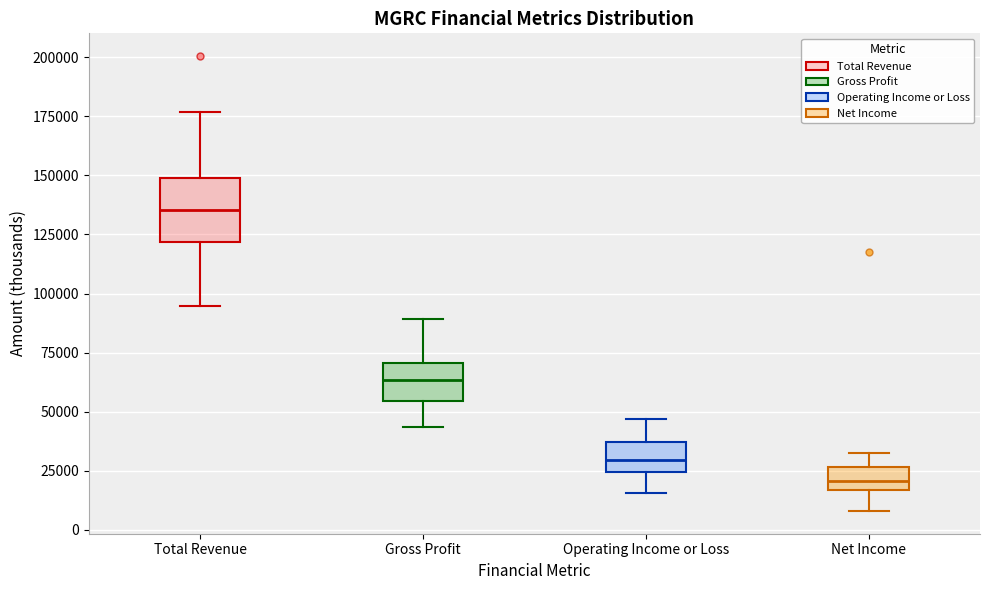

Which box has the highest median line?

Total Revenue